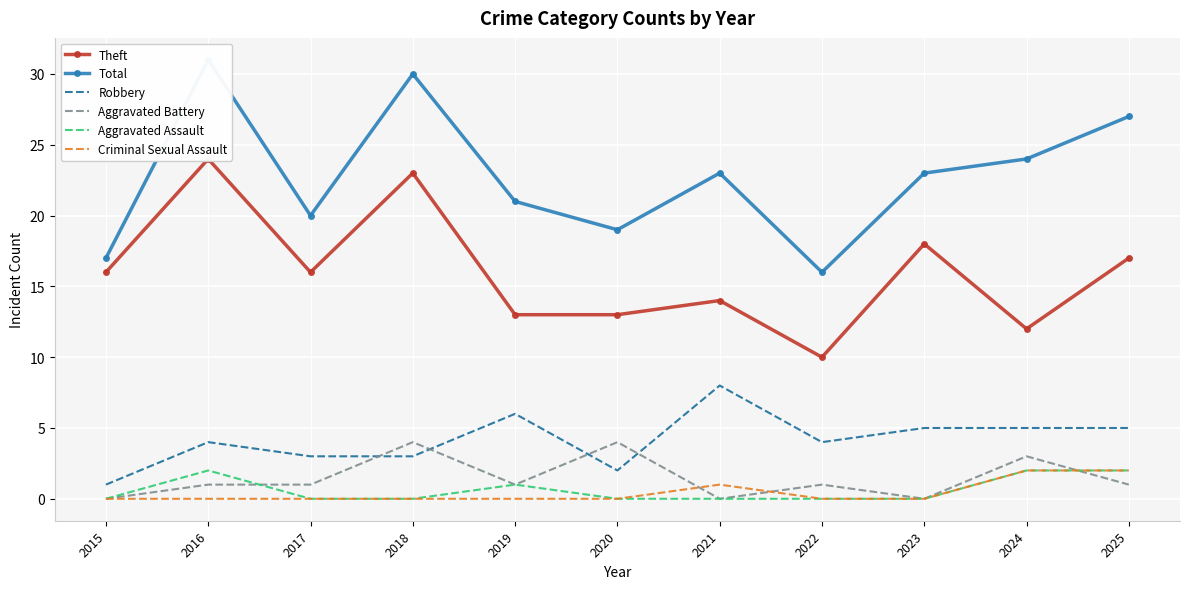

What is the difference between the Theft values at 2022 and 2019?

3